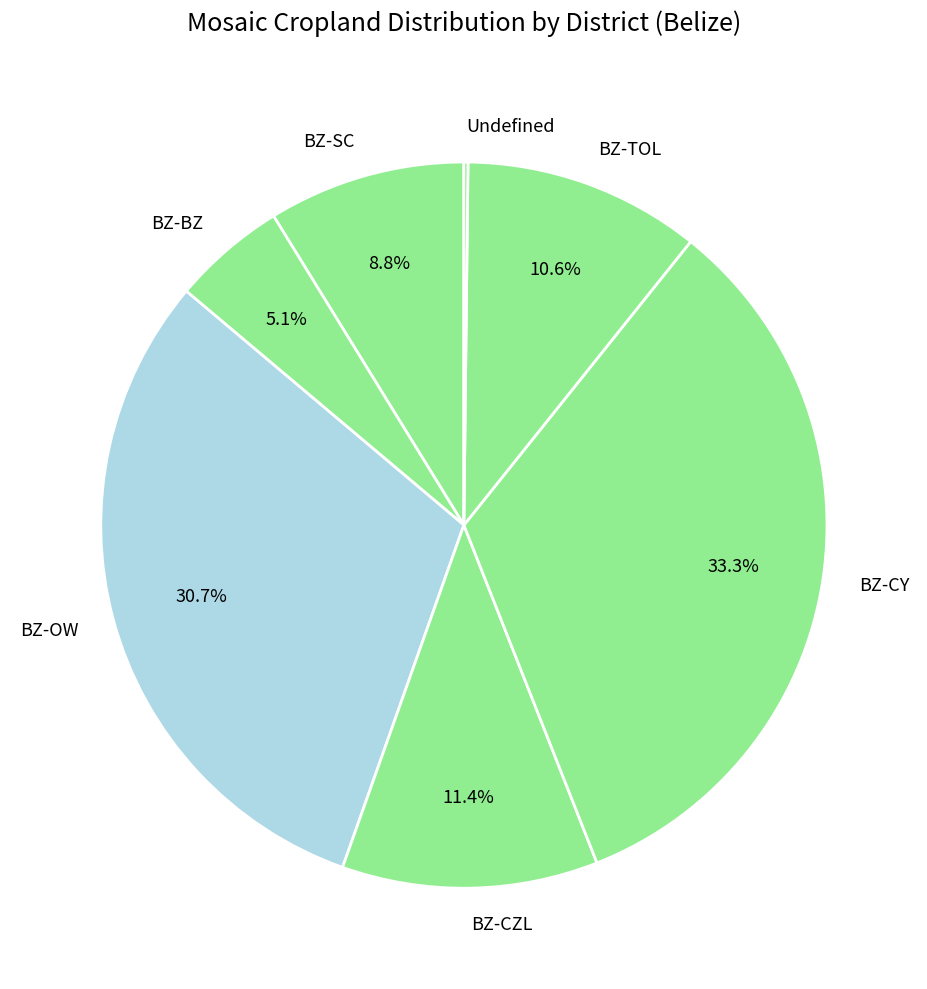

Between BZ-TOL and BZ-OW, which is larger?

BZ-OW